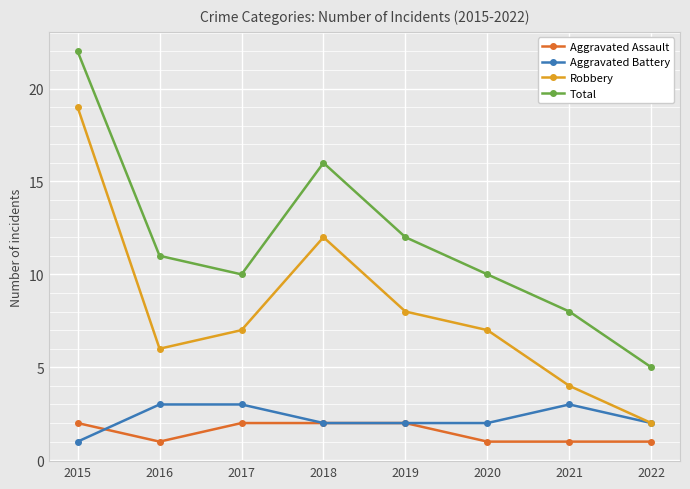

True or false: Robbery has more than 2 points higher than both neighbors.

False